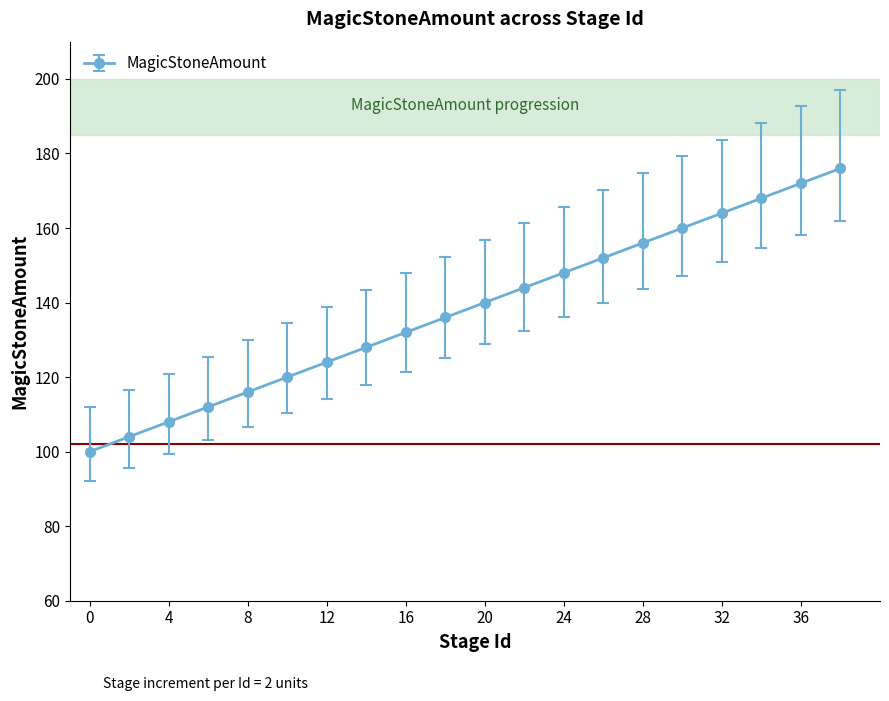

What is the value of the 16th point from the left?

160